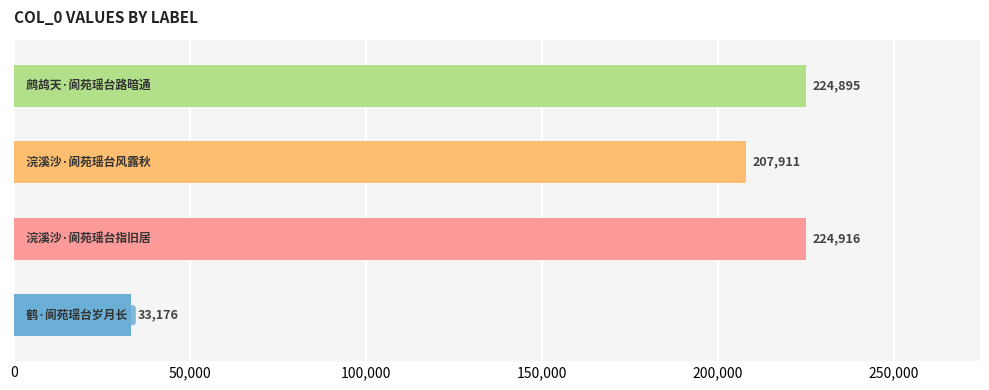

How many categories are shown in the chart?

4